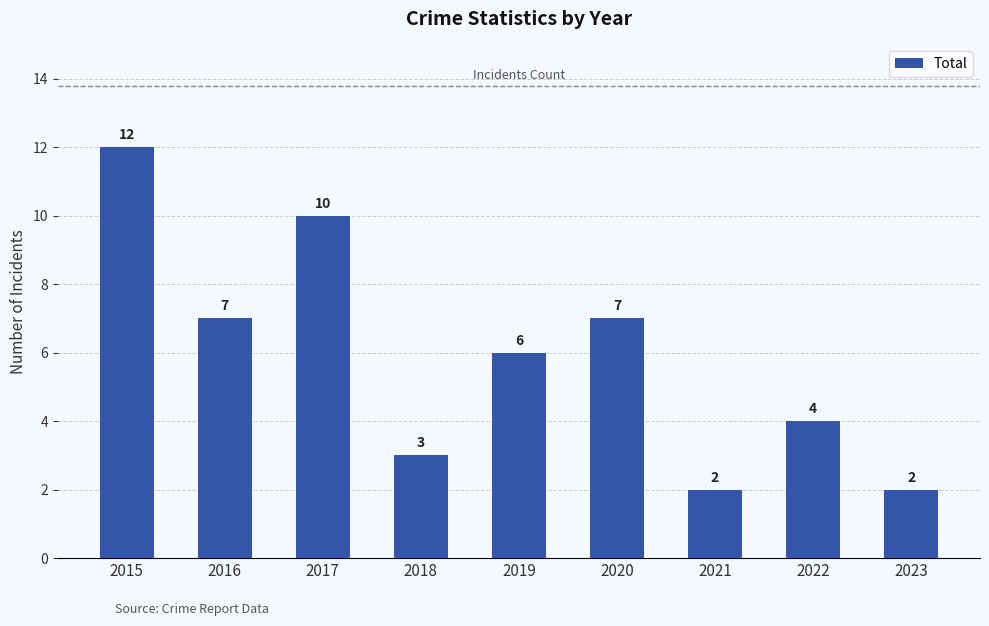

Does the chart contain stacked bars?

No